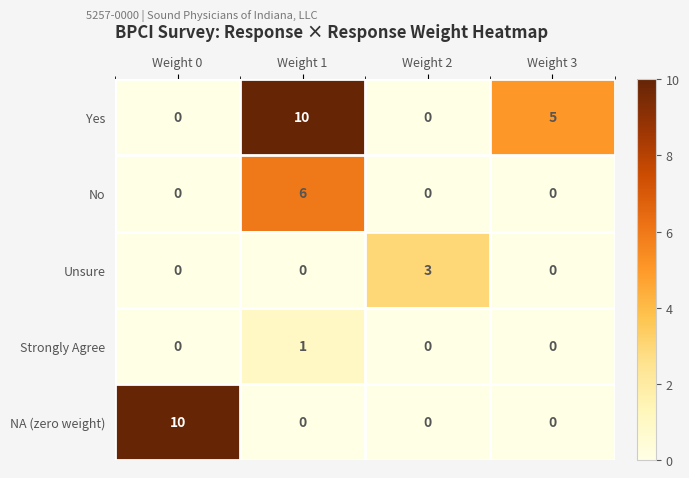

What is the total value across all series at Weight 2?

3